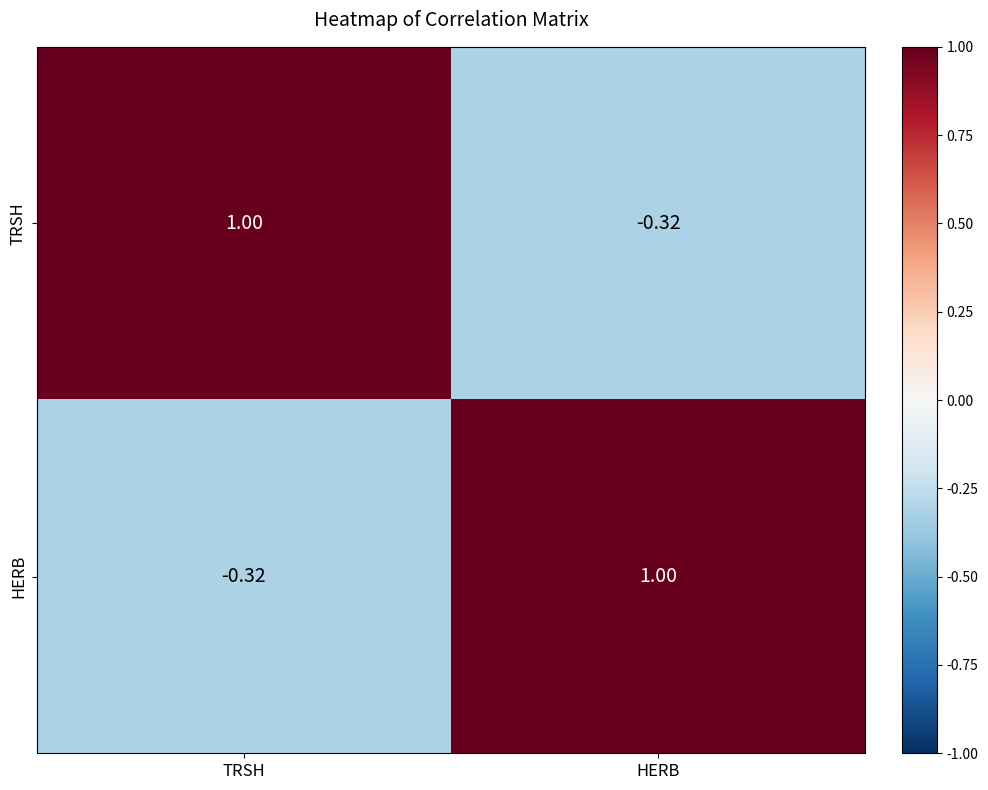

What is the difference between the highest and lowest values at HERB?

1.3